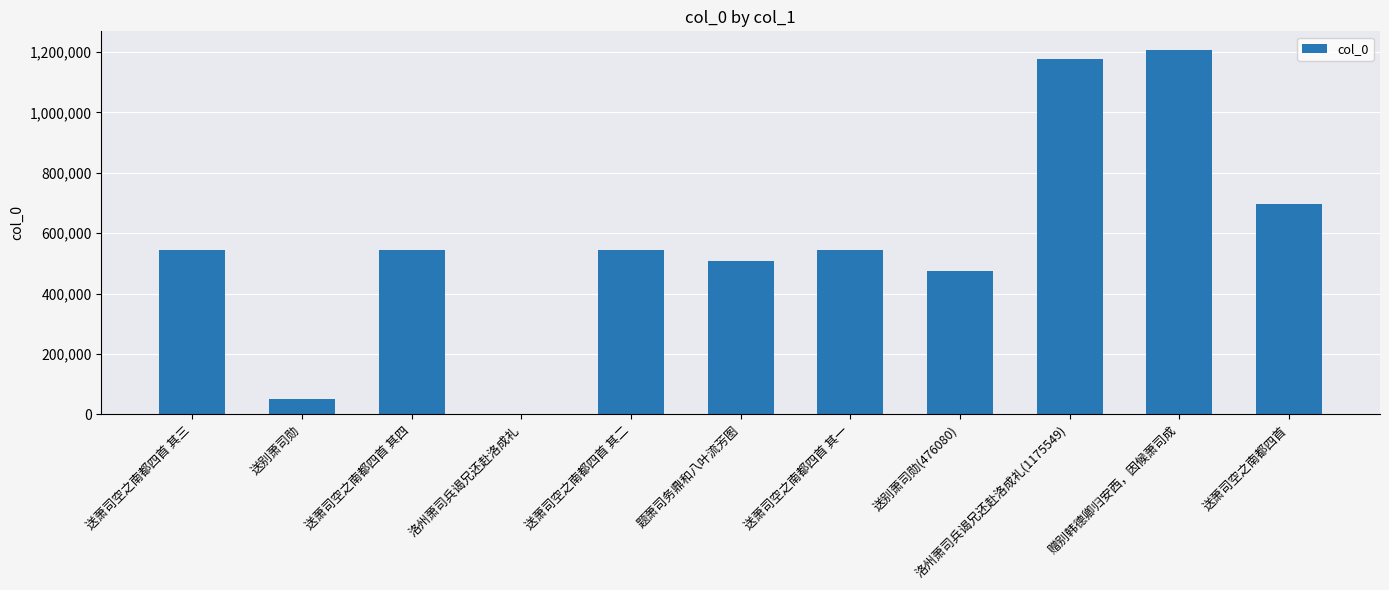

The chart shows a value of 543830 at 送萧司空之南都四首 其四. True or false?

True